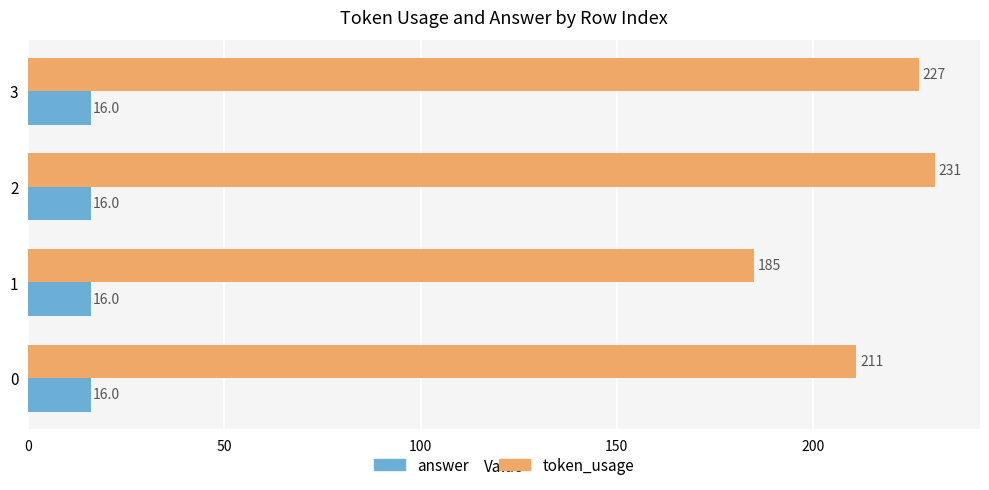

What is the total value across all series at 0?

227